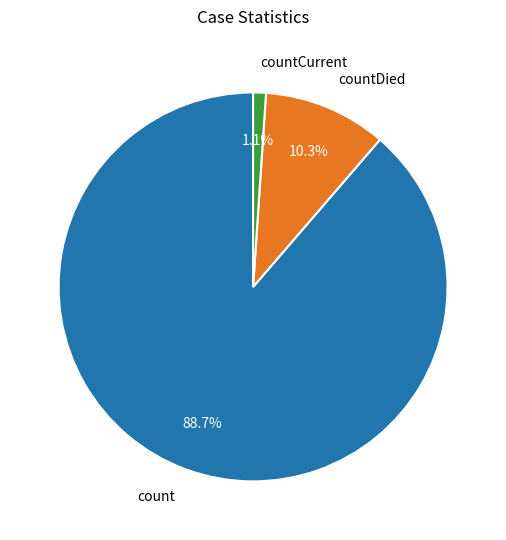

What is the total percentage of countDied and count?

98.9%